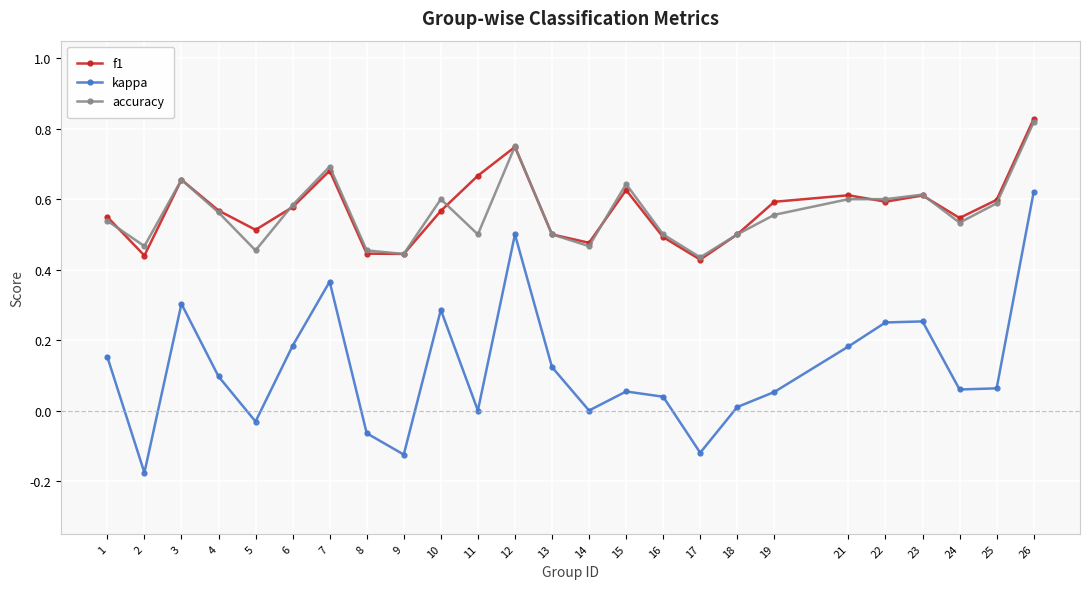

How many series are shown in this chart?

3